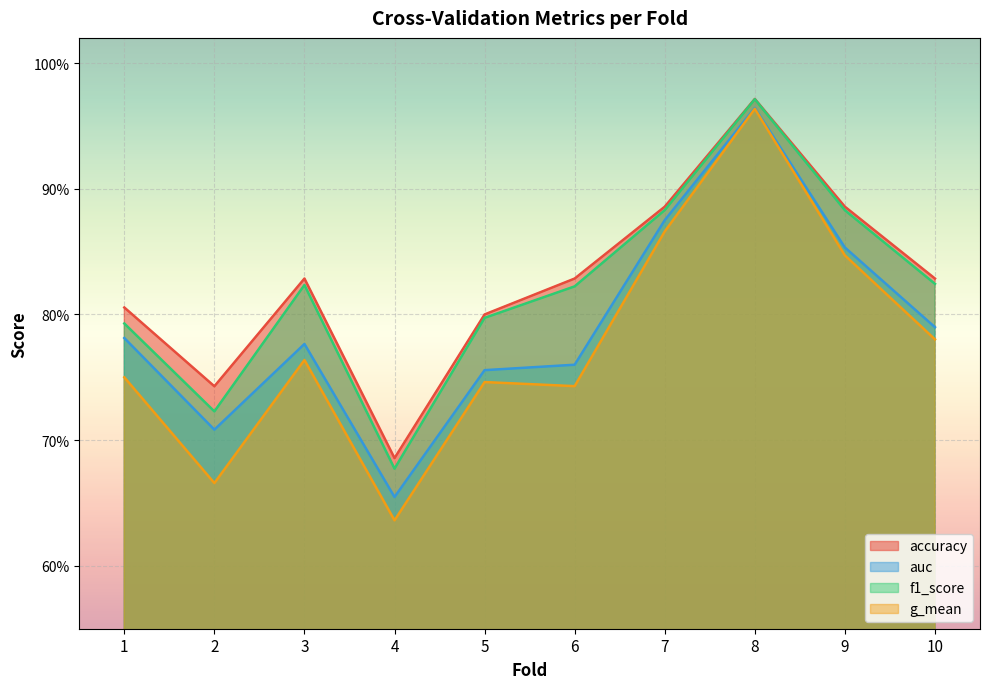

What is the value of the auc point at the 3rd from the left?

0.8